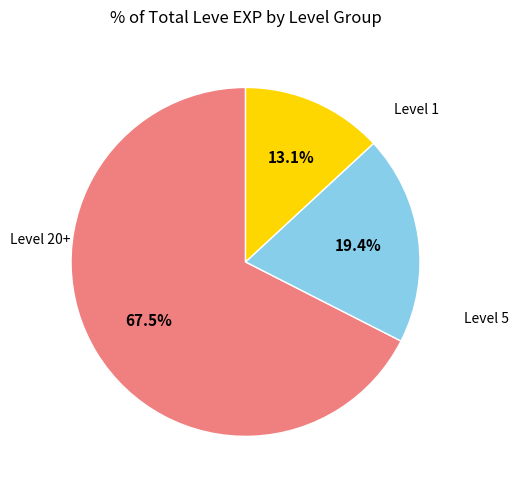

Is there any slice that represents more than half of the pie?

Yes